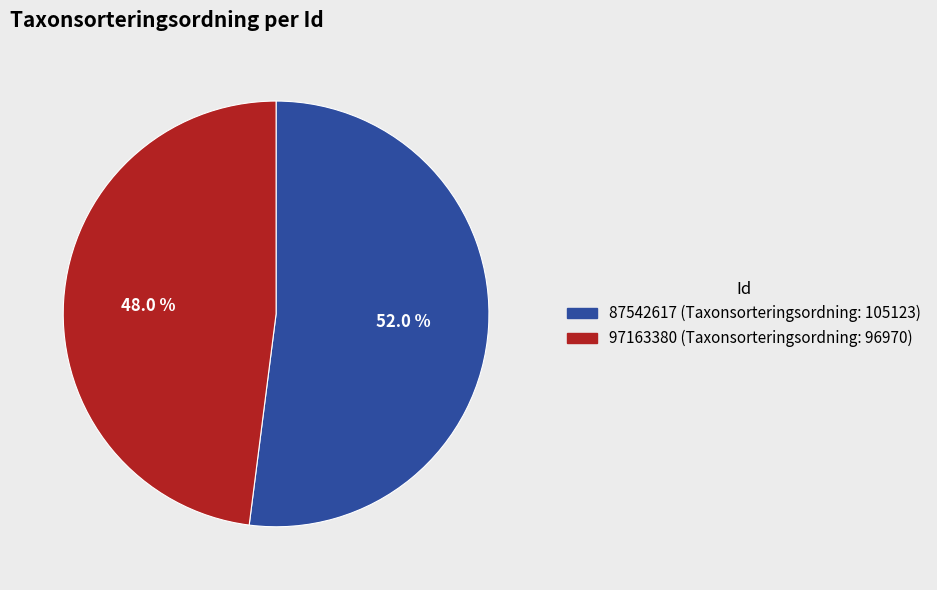

The 87542617 slice represents 46% of the pie. True or false?

False